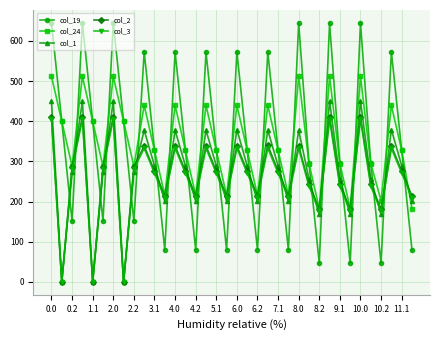

How many lines are shown in the chart?

5